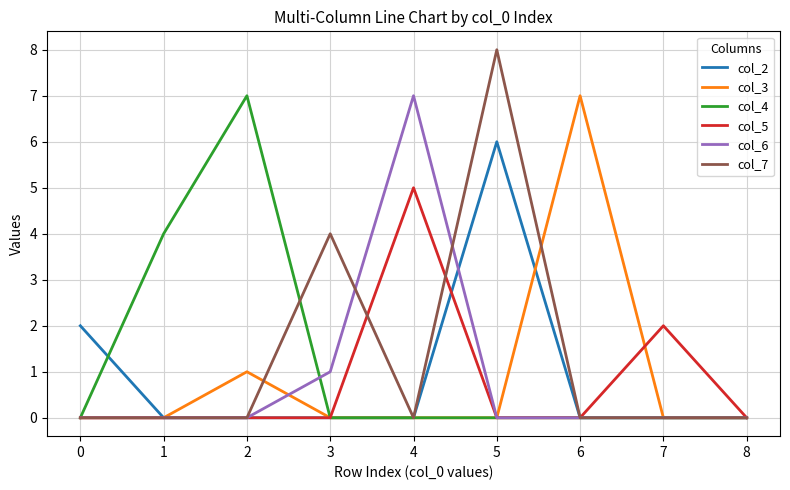

Reading right to left, list all the values displayed in this chart.

col_2: 0	0	0	6	0	0	0	0	2
col_3: 0	0	7	0	0	0	1	0	0
col_4: 0	0	0	0	0	0	7	4	0
col_5: 0	2	0	0	5	0	0	0	0
col_6: 0	0	0	0	7	1	0	0	0
col_7: 0	0	0	8	0	4	0	0	0